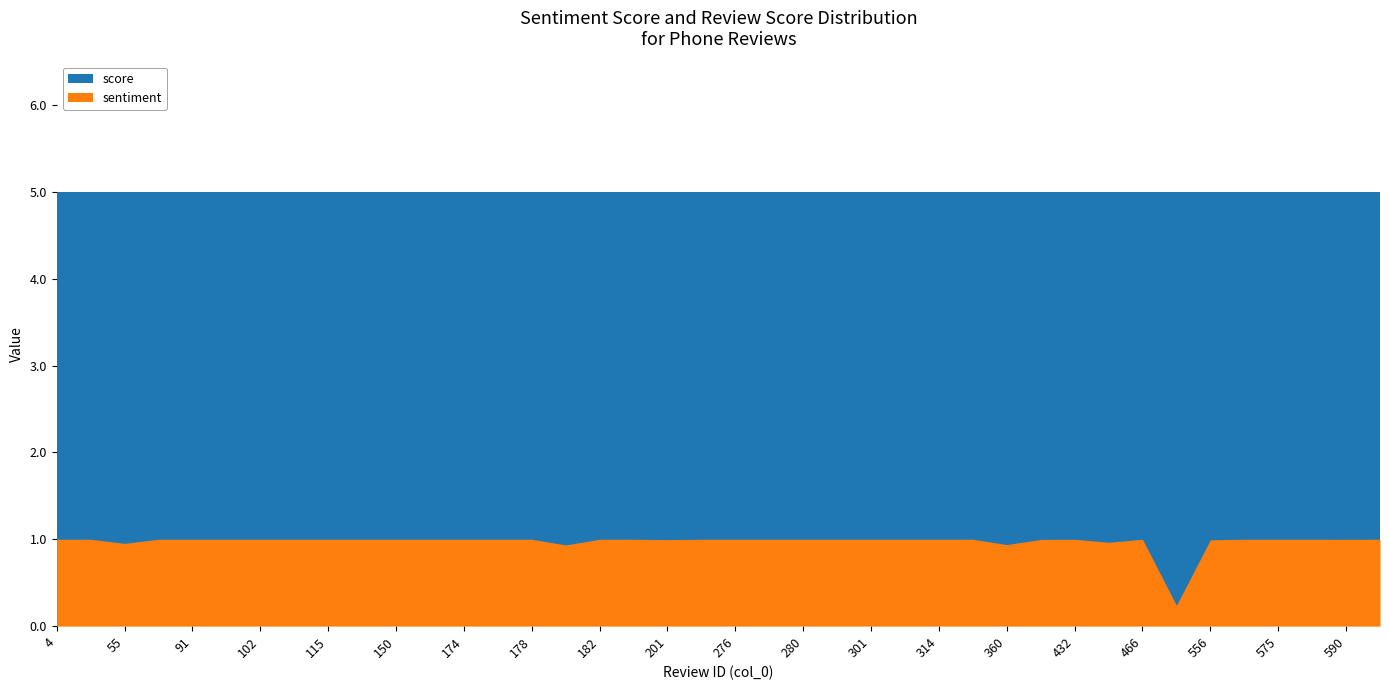

True or false: sentiment and score intersect in this chart.

False